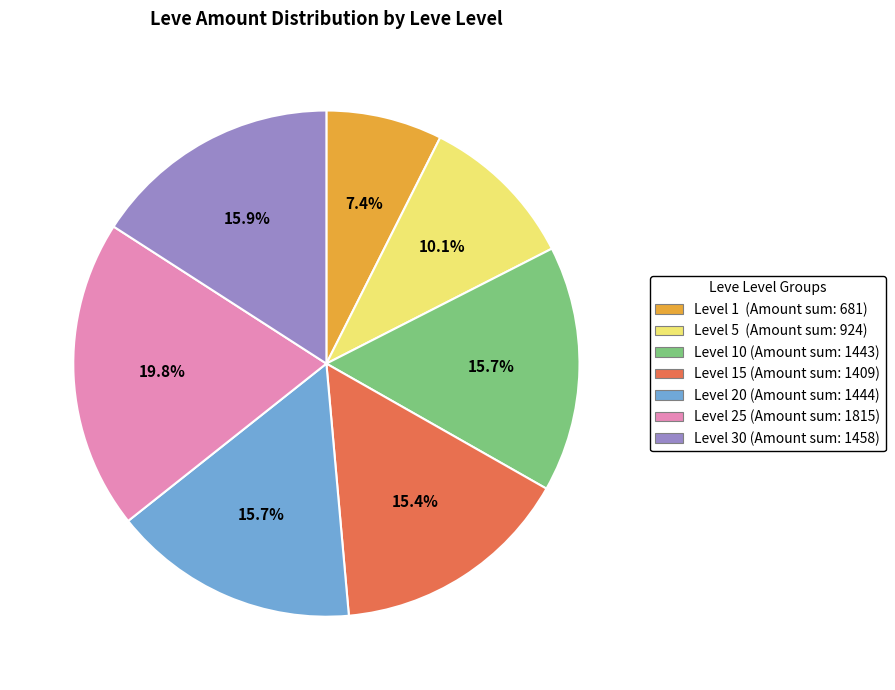

Is there any slice that represents more than half of the pie?

No